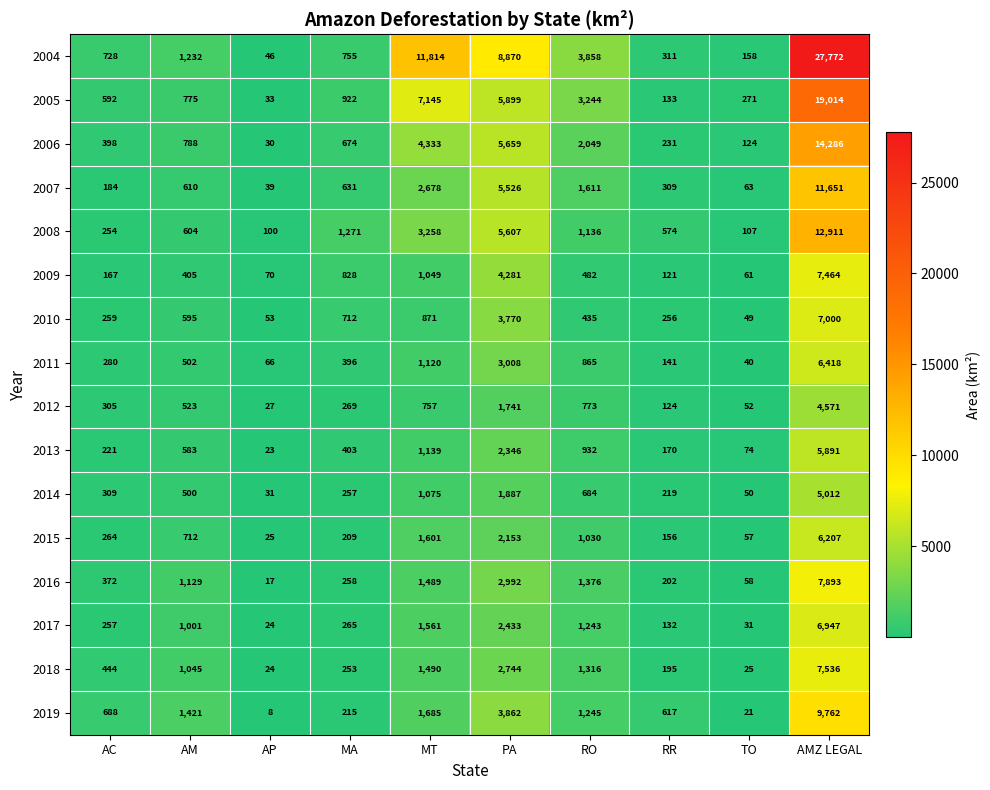

What is the total value across all series at AMZ LEGAL?

160335